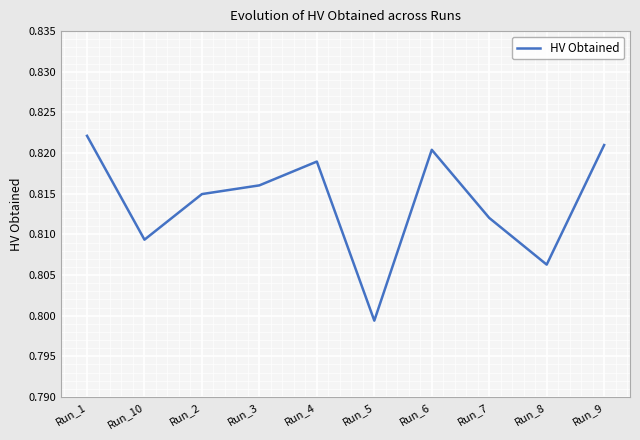

How many distinct data groups are displayed?

1